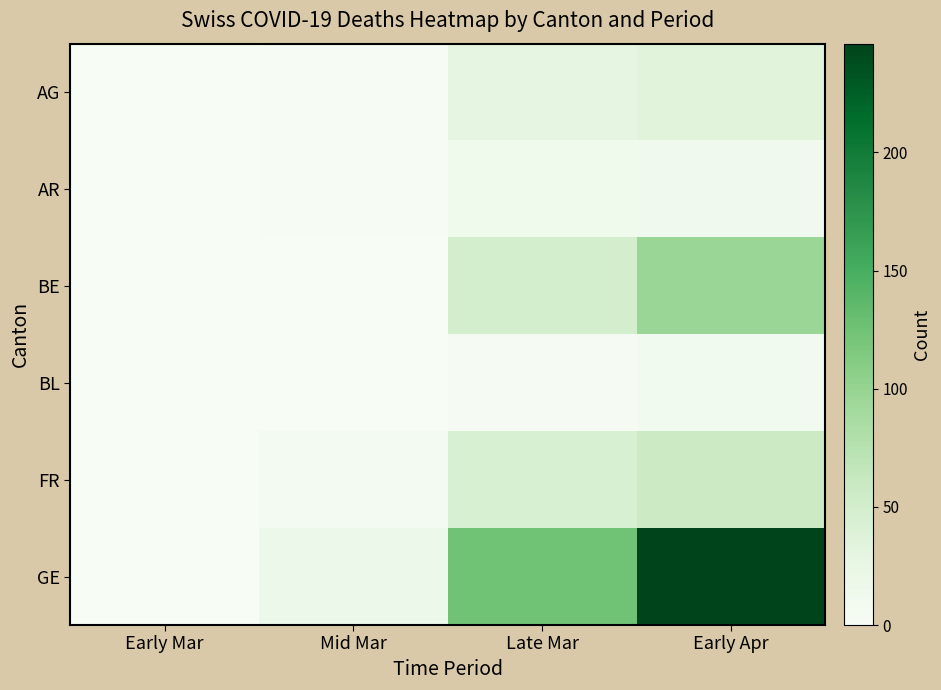

At which category does the chart reach its peak across all series?

Early Apr